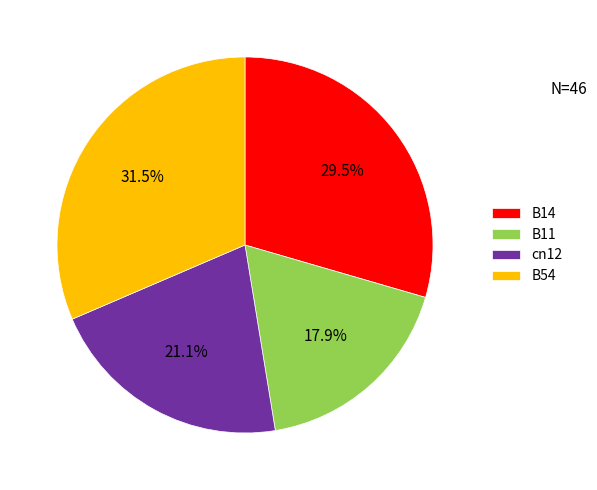

Rank the categories by value from highest to lowest.

B54, B14, cn12, B11